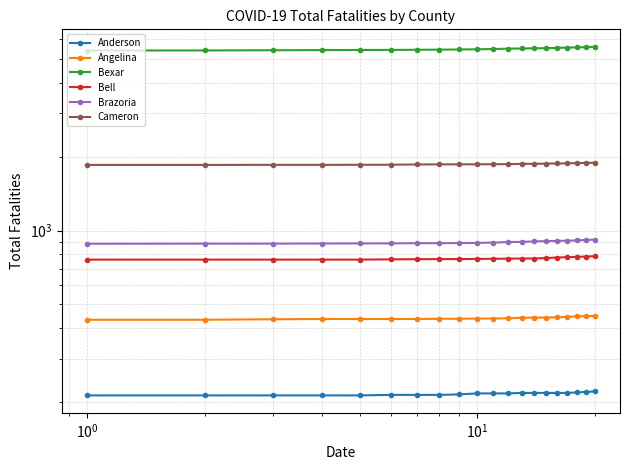

True or false: Bell has a value of 477 at 9.

False